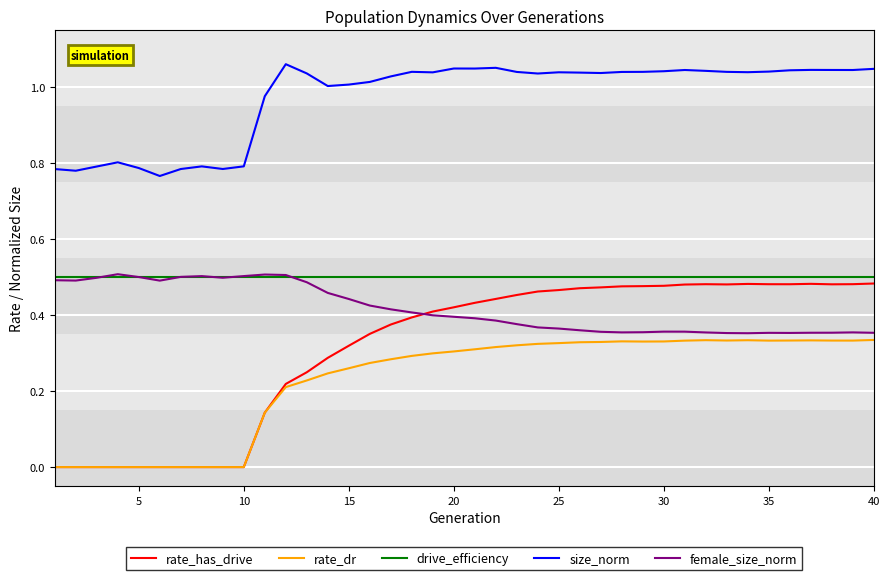

True or false: size_norm and rate_dr cross at least once.

False